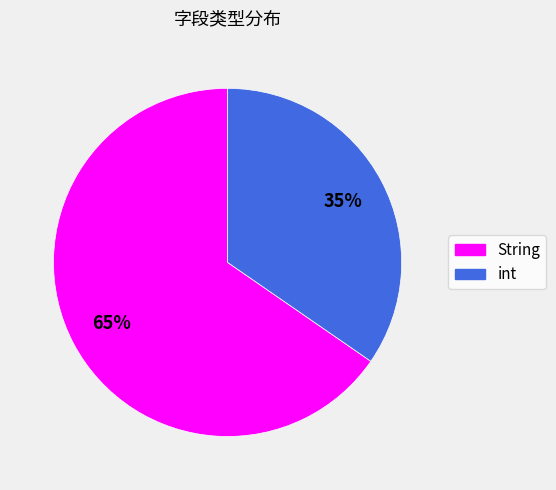

Is the sum of String and int greater than half?

Yes